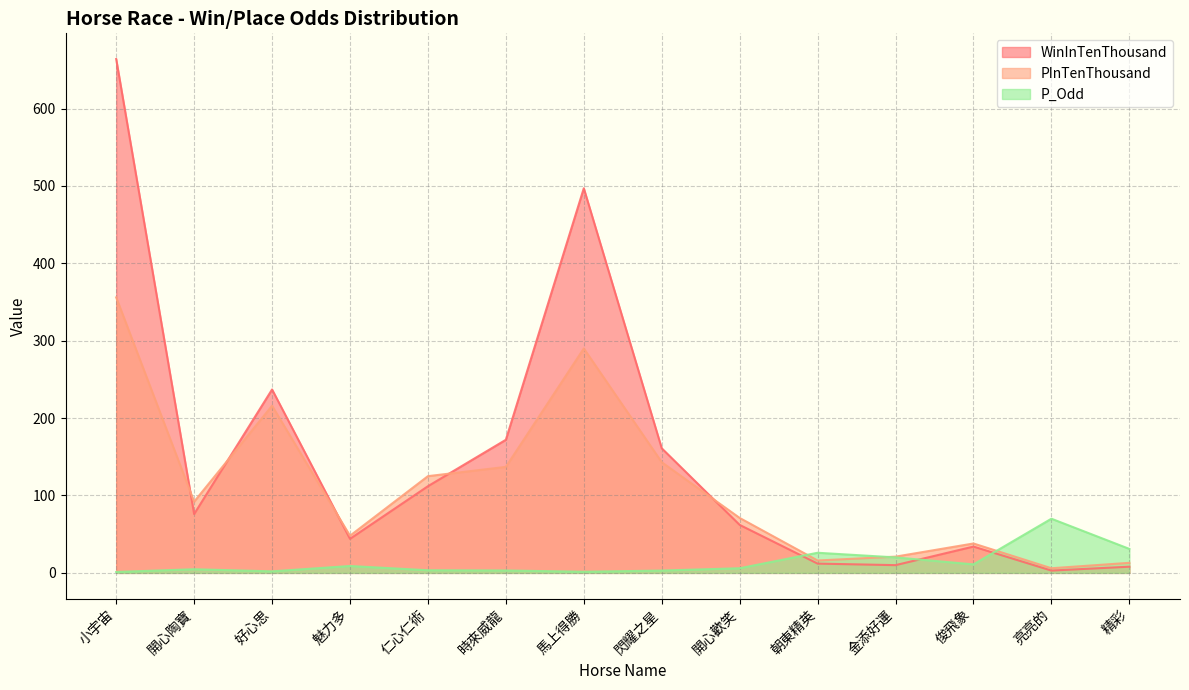

At which category does the chart reach its peak across all series?

小宇宙